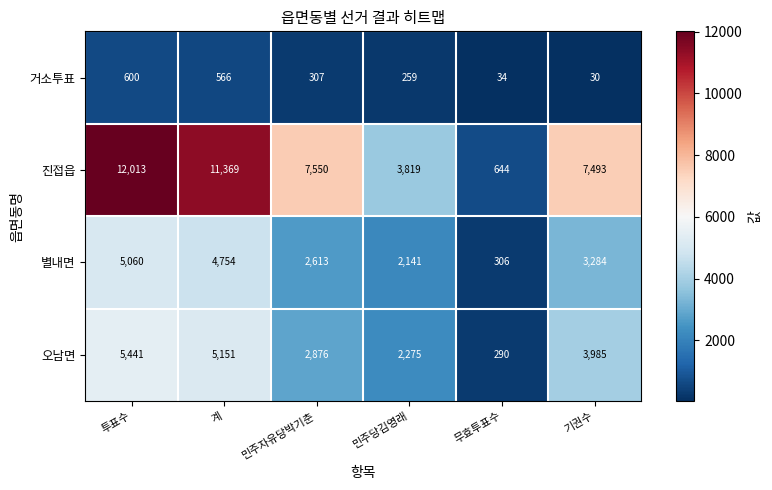

Is the value of 진접읍 at 계 greater than the value of 오남면 at 기권수?

Yes